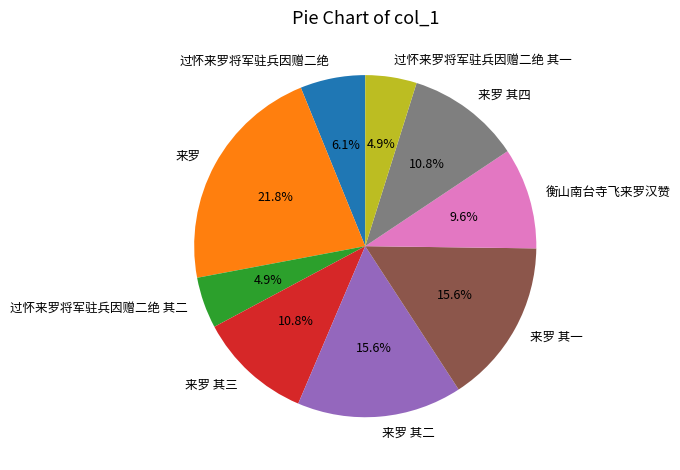

Combined, what portion of the pie is 衡山南台寺飞来罗汉赞 and 来罗 其四?

20.4%